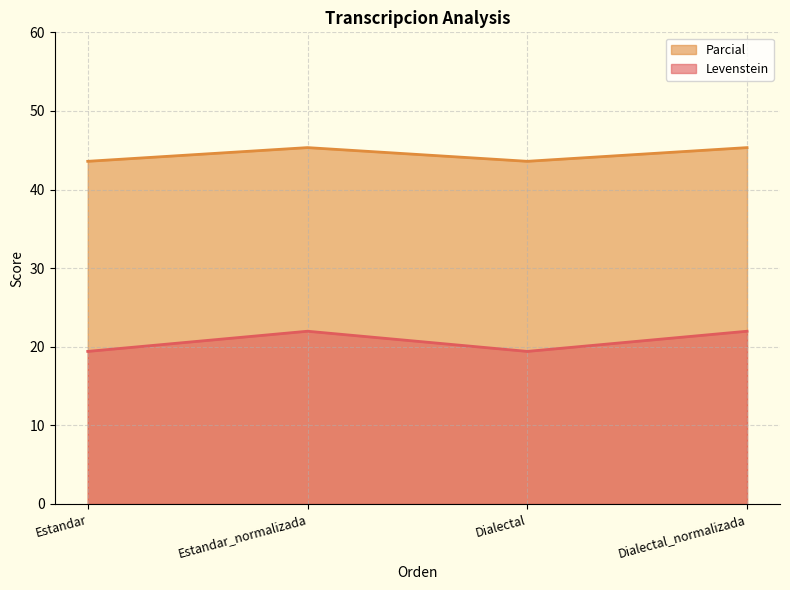

Which series has the largest range (max minus min)?

Levenstein